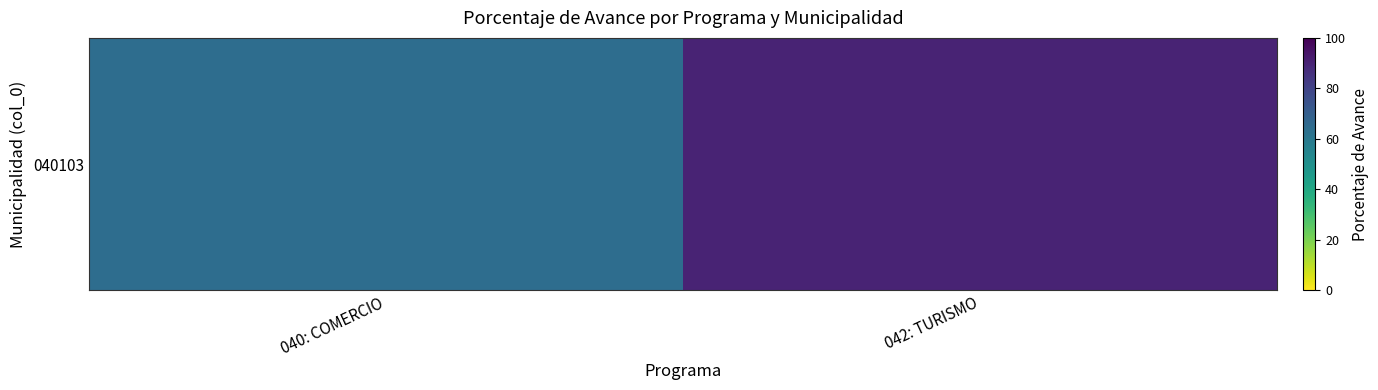

What is the greatest value displayed?

90.0